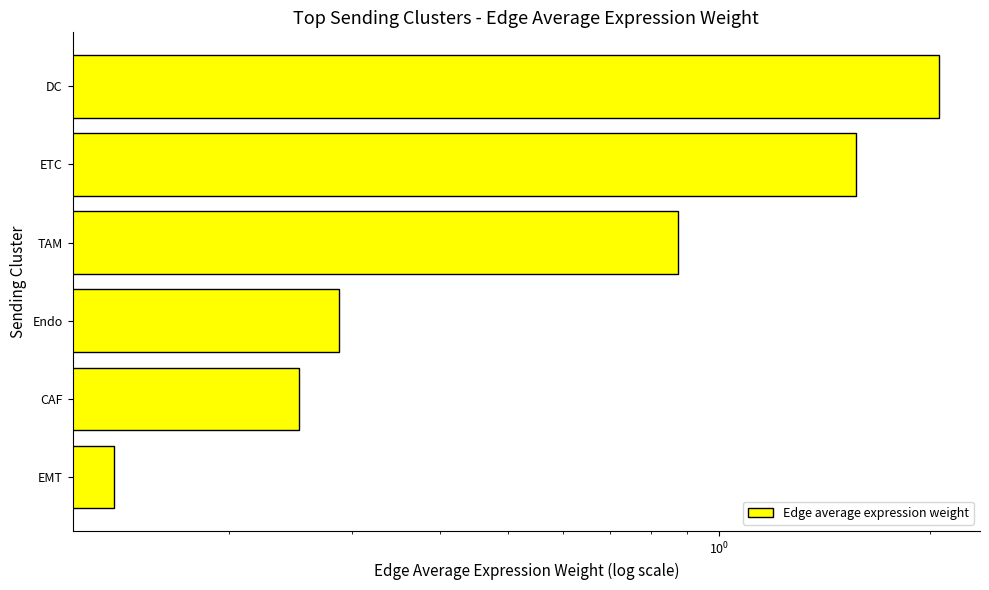

Count the number of categories in the chart.

6